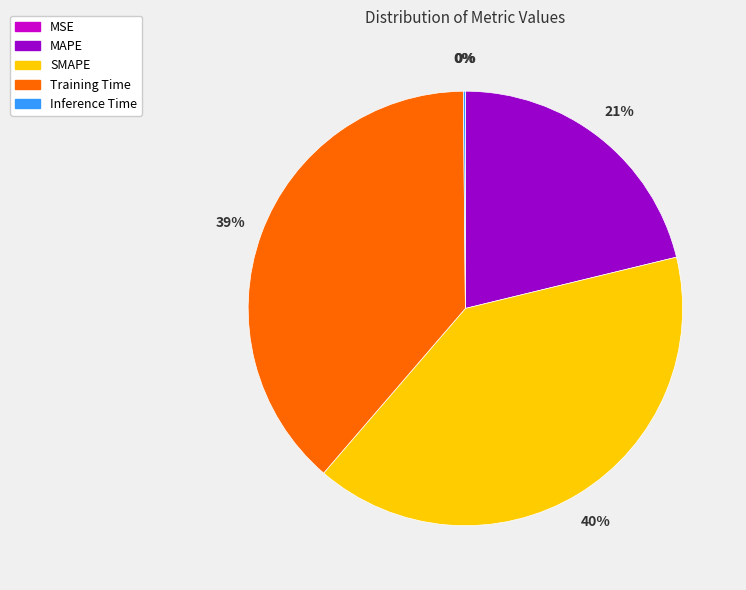

To the nearest percent, what is the difference between the largest and smallest slice percentages?

40%